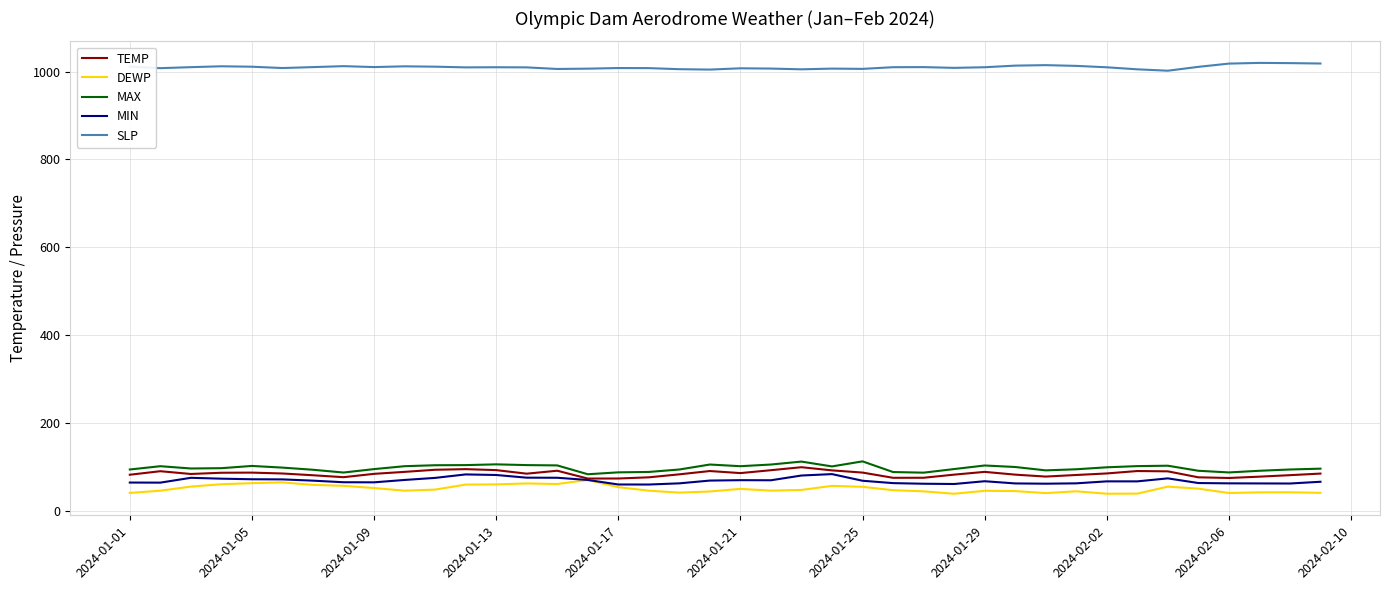

True or false: SLP and TEMP intersect in this chart.

False